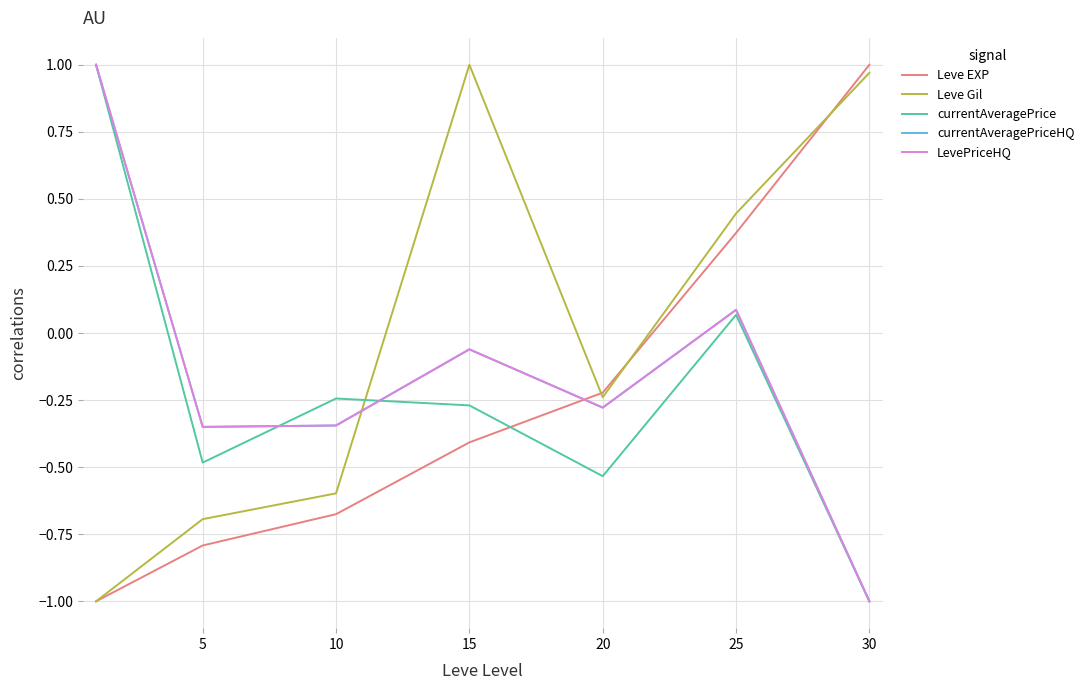

How many times do Leve EXP and LevePriceHQ cross each other?

1